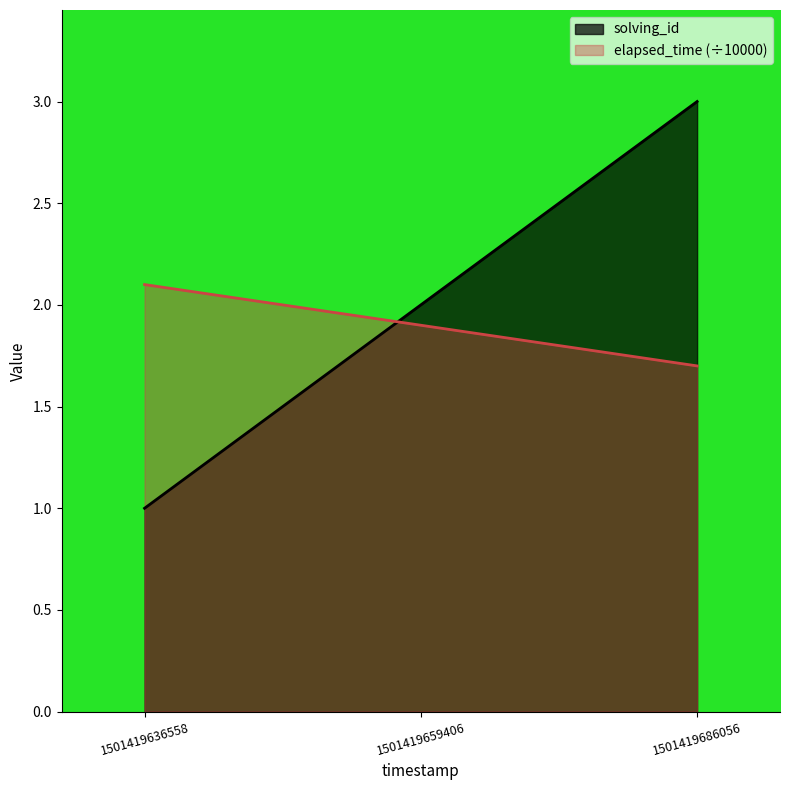

How many lines are shown in the chart?

2